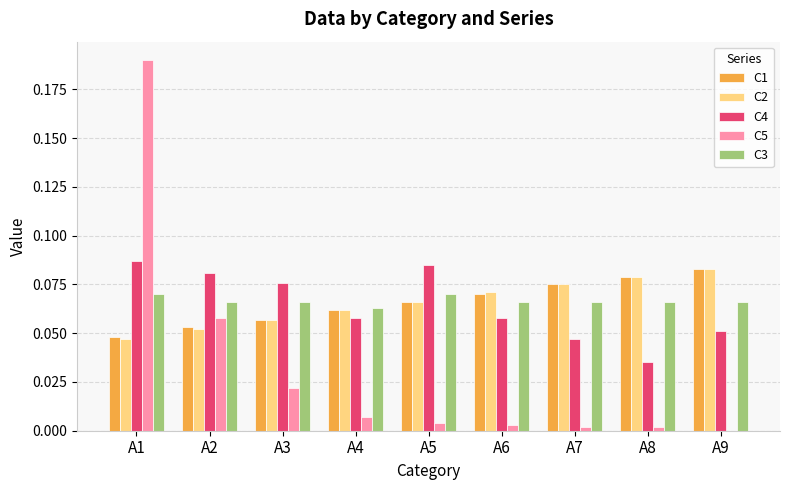

Is the value of C5 at A4 greater than the value of C3 at A9?

No